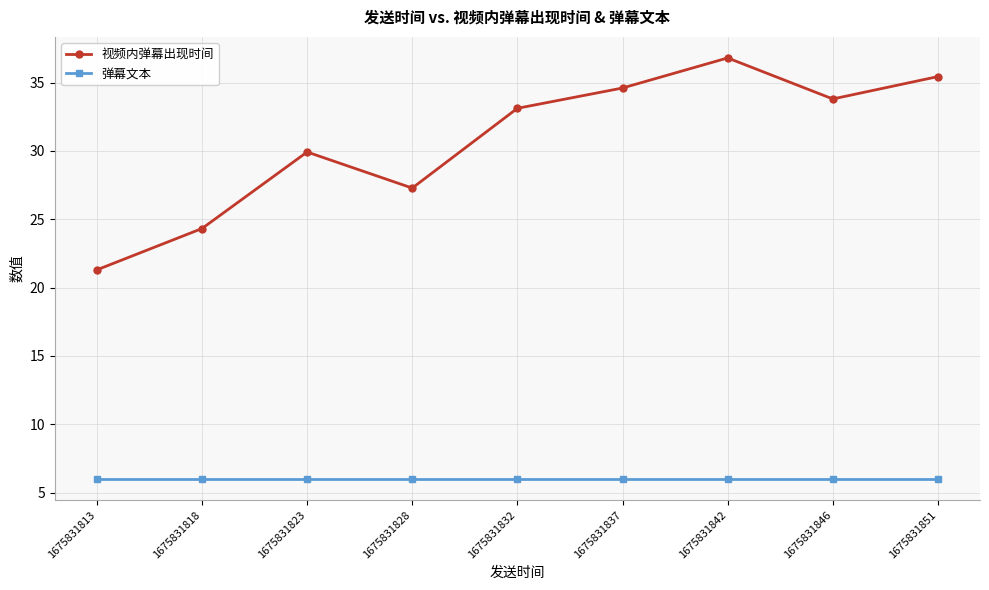

True or false: 弹幕文本 and 视频内弹幕出现时间 cross at least once.

False